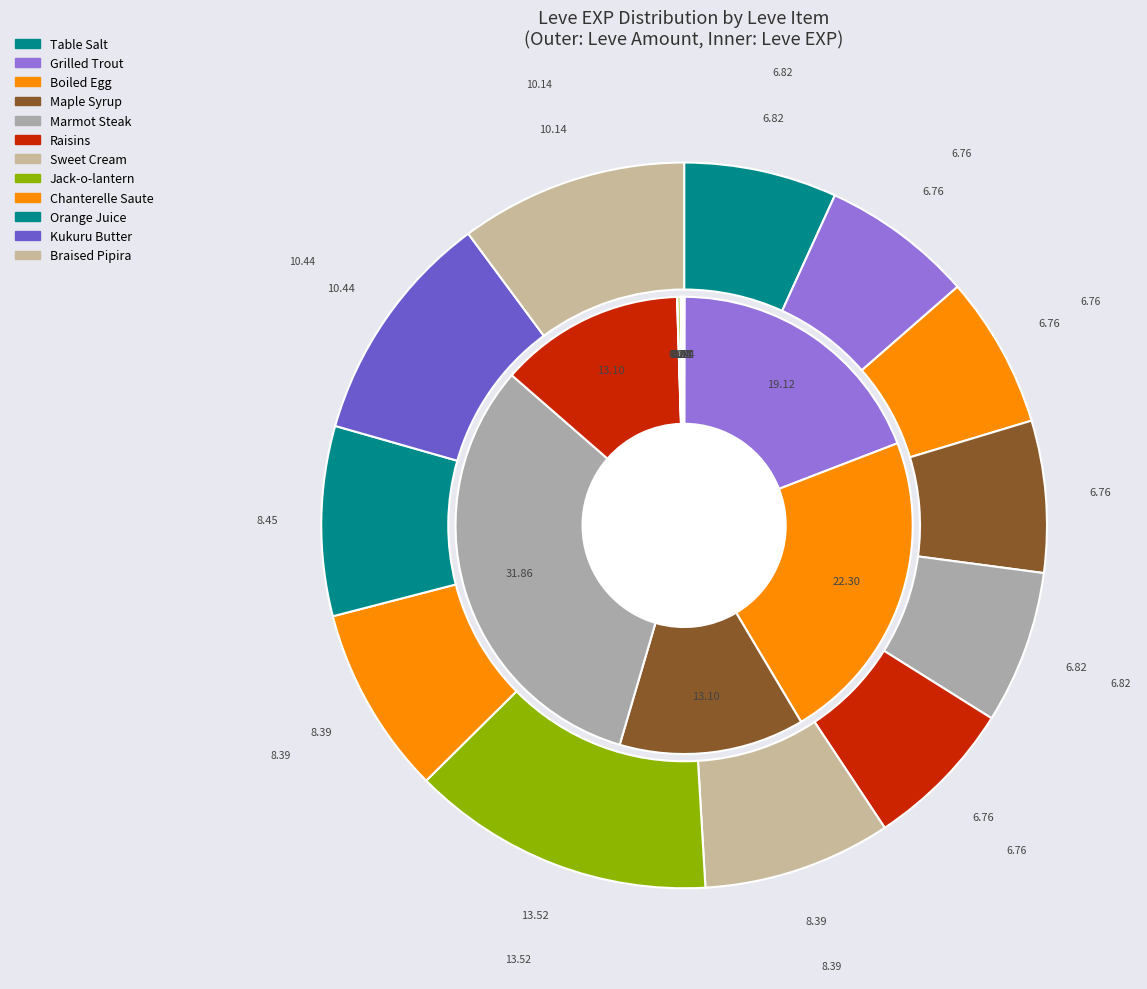

To the nearest percent, what is the difference between the largest and smallest slice percentages?

32%